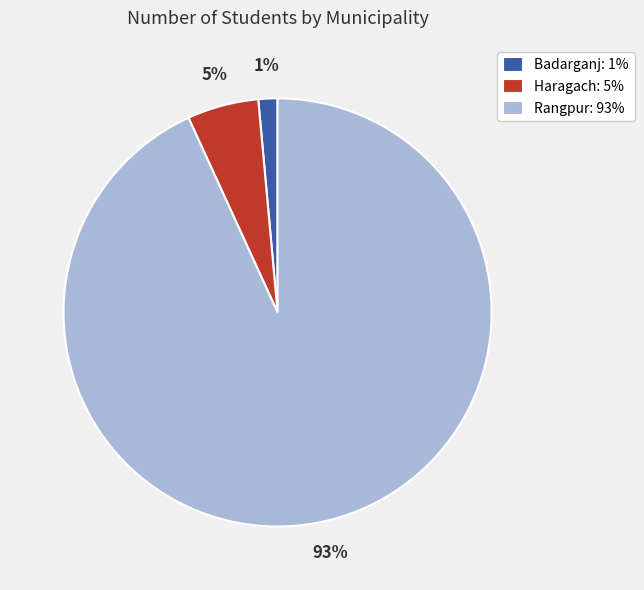

To the nearest percent, what is the difference between the Haragach and Badarganj slice percentages?

4%